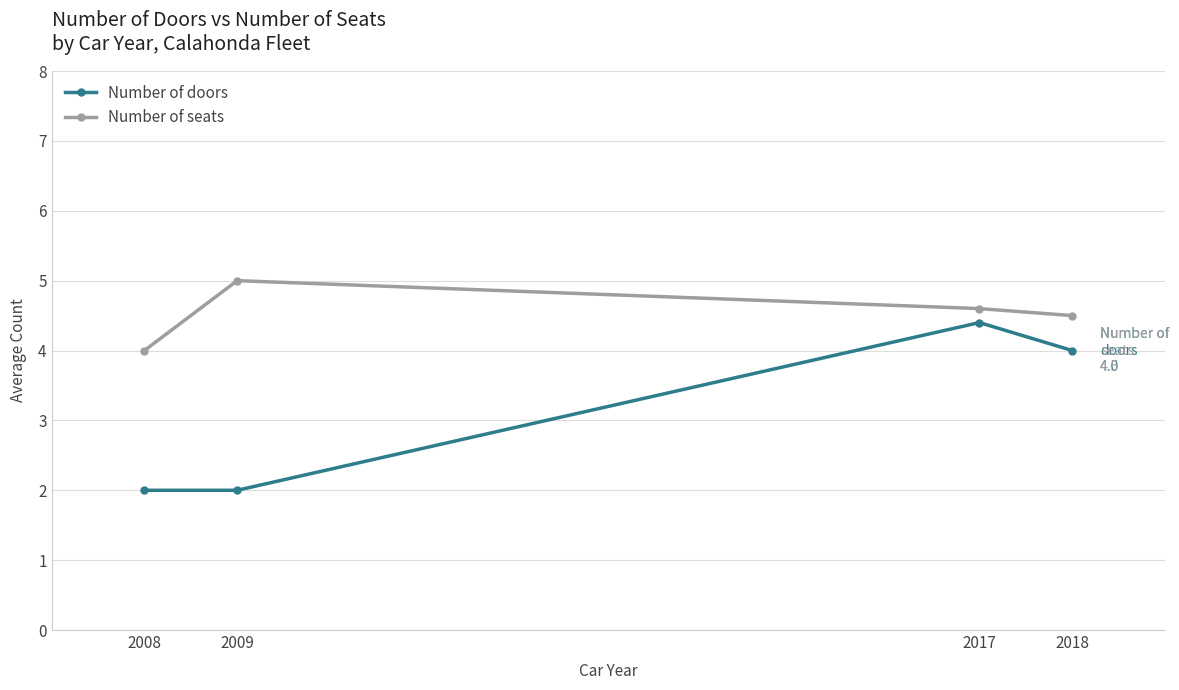

How many interior local peaks does the Number of seats series have?

1